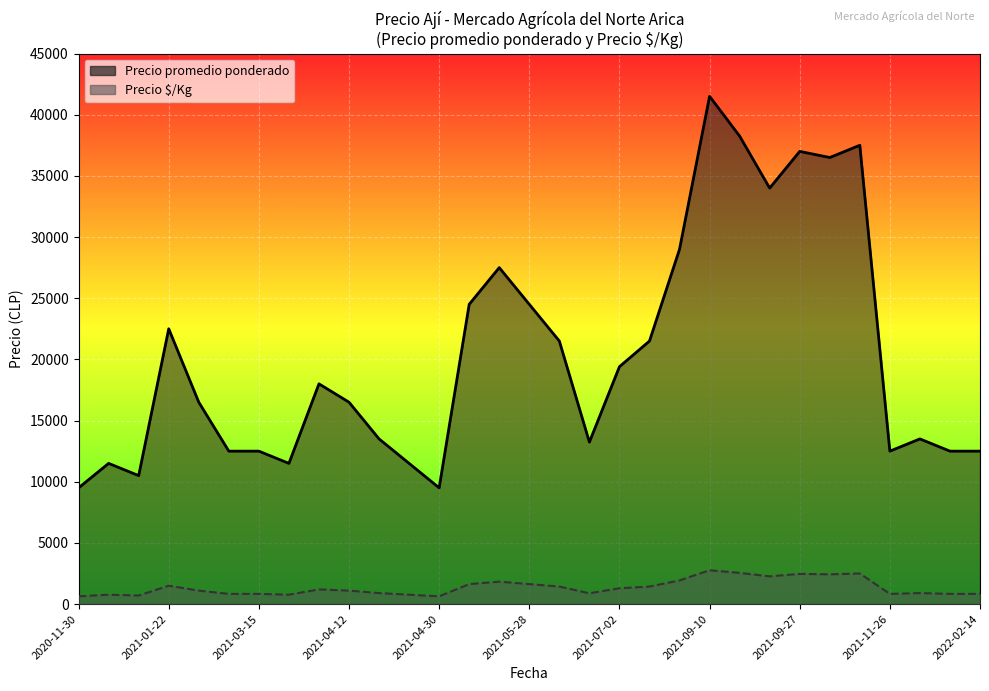

How many interior local valleys does the Precio $/Kg series have?

12